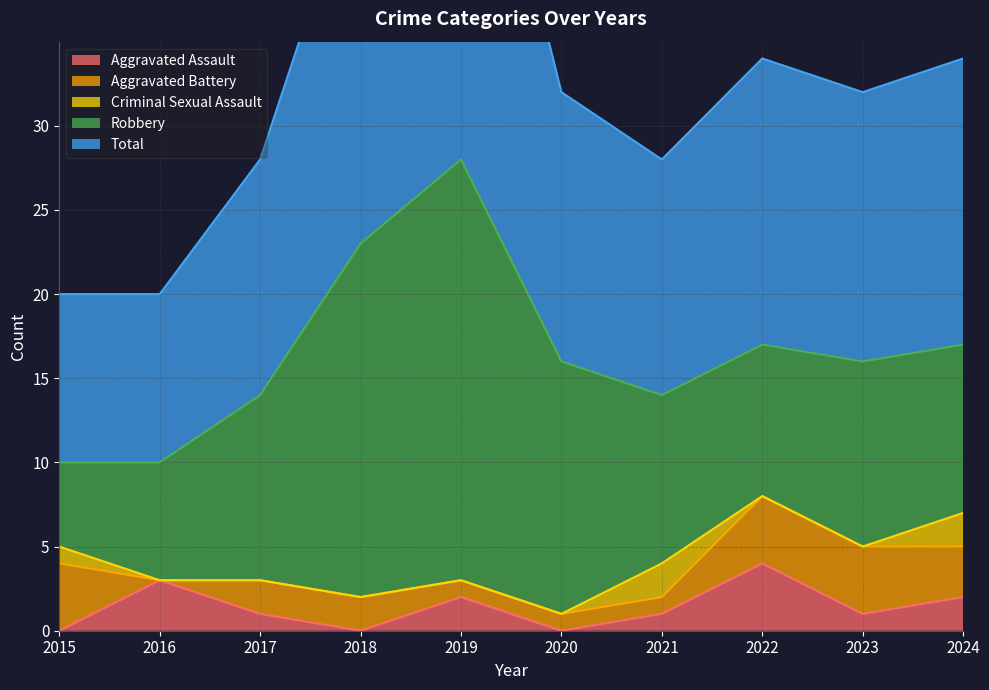

True or false: Total and Aggravated Assault intersect in this chart.

False